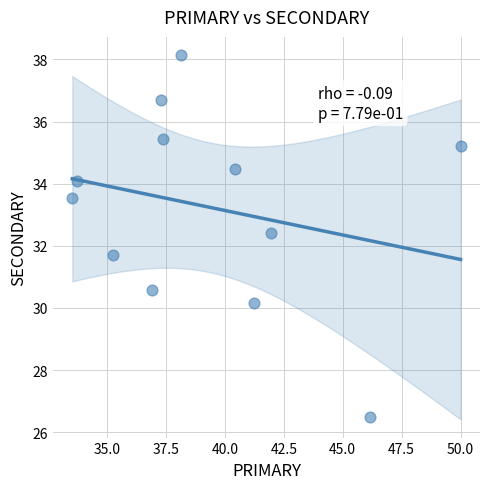

What is the range of Y values (max minus min)?

11.6